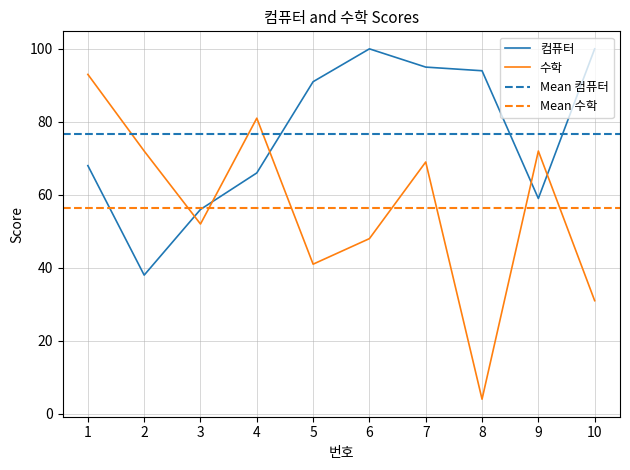

What is the minimum value shown in the chart?

4